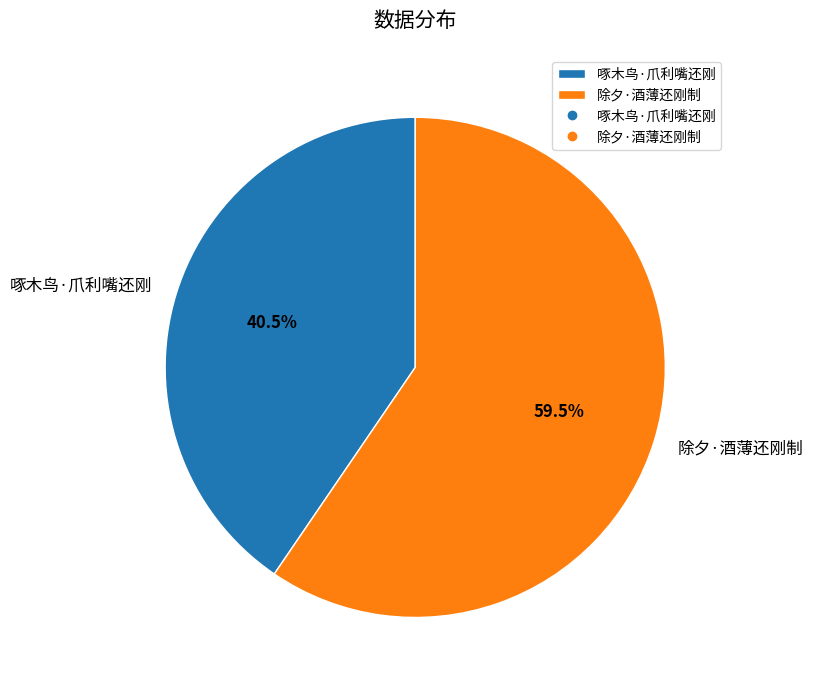

What is the smallest slice in the pie chart?

啄木鸟·爪利嘴还刚